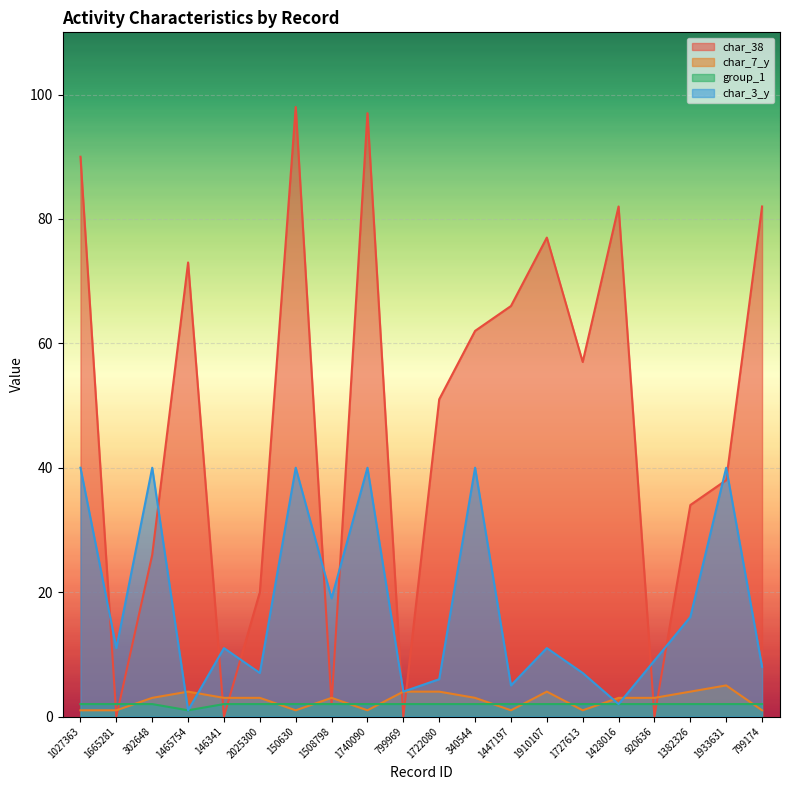

Rank the series by their maximum value, from lowest to highest.

group_1, char_7_y, char_3_y, char_38